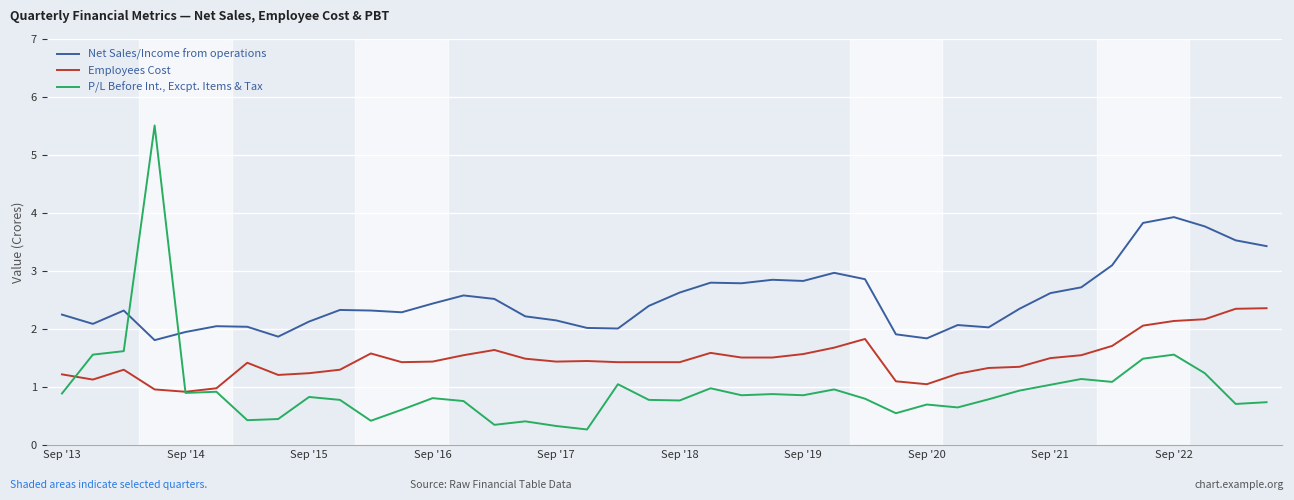

What is the minimum value shown in the chart?

0.3